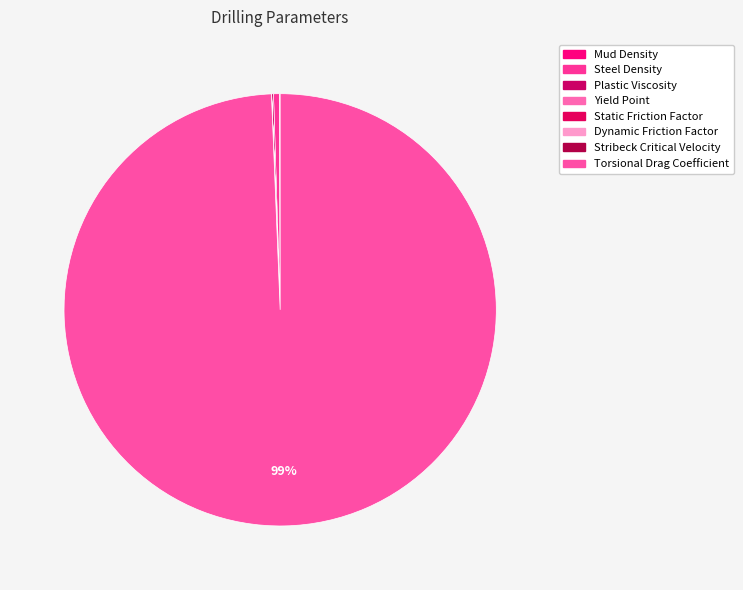

Is it true that Torsional Drag Coefficient is 89% of the pie?

False